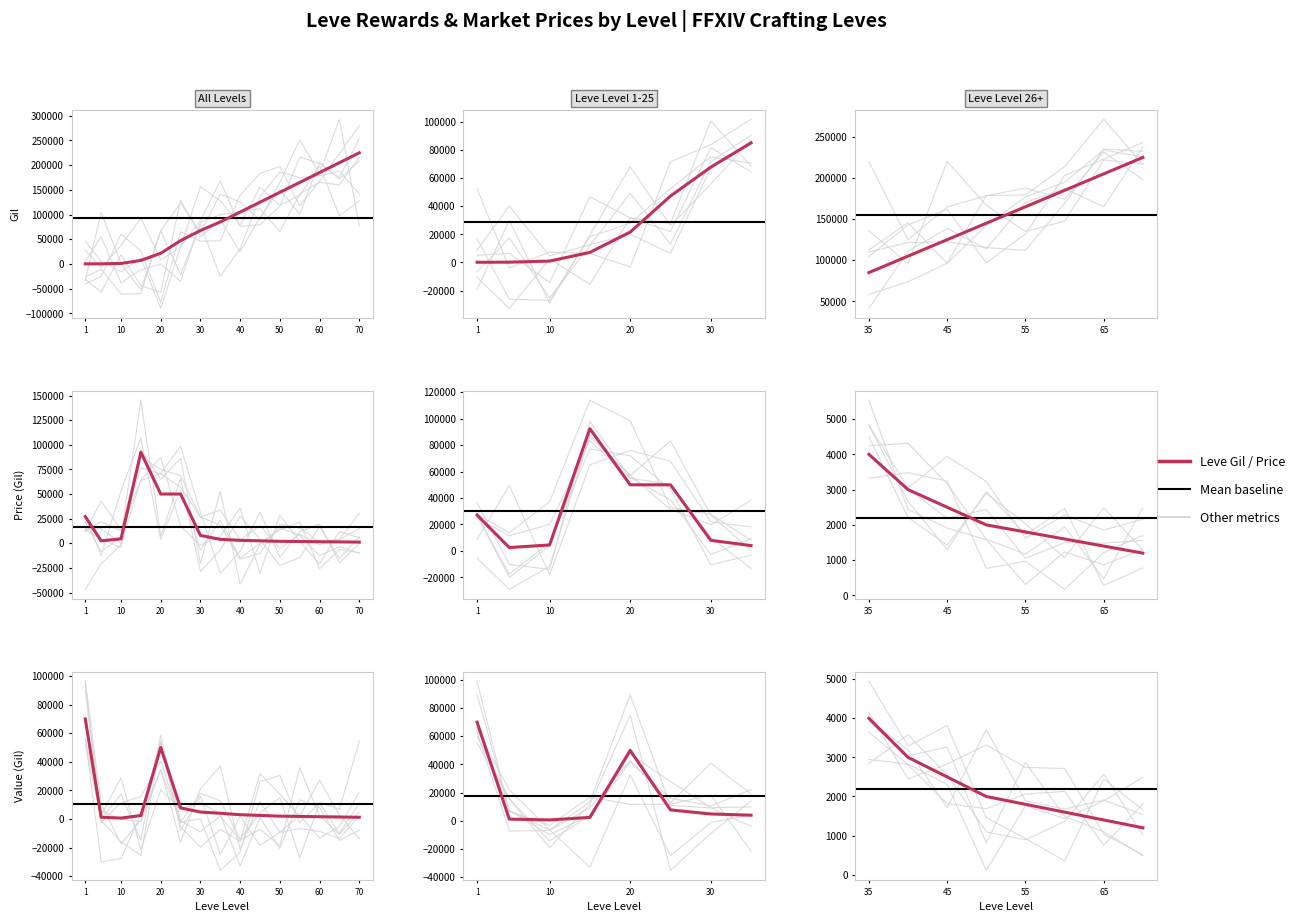

How many interior local valleys does the currentAveragePrice series have?

1